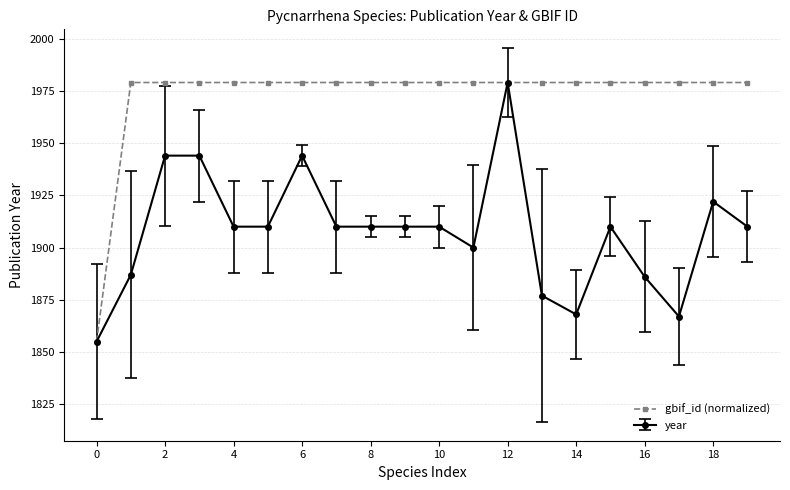

At how many categories does at least one series exceed 1976?

19